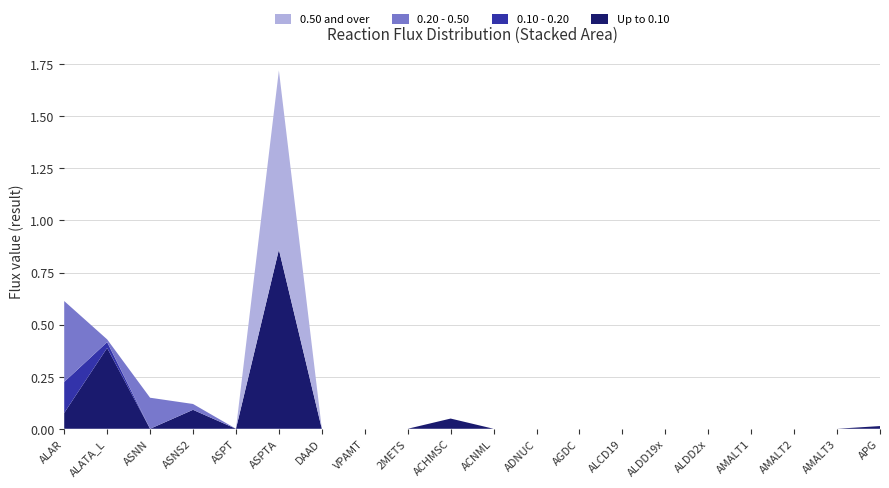

Is it true that Up to 0.10 equals -0.4 at ASPT?

False